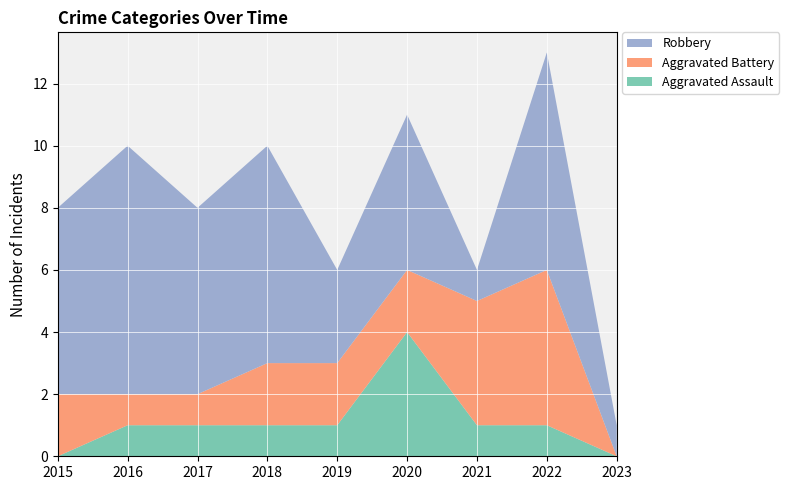

Reading left to right, what are all the values shown in this chart?

Aggravated Assault: 0	1	1	1	1	4	1	1	0
Aggravated Battery: 2	1	1	2	2	2	4	5	0
Robbery: 6	8	6	7	3	5	1	7	1